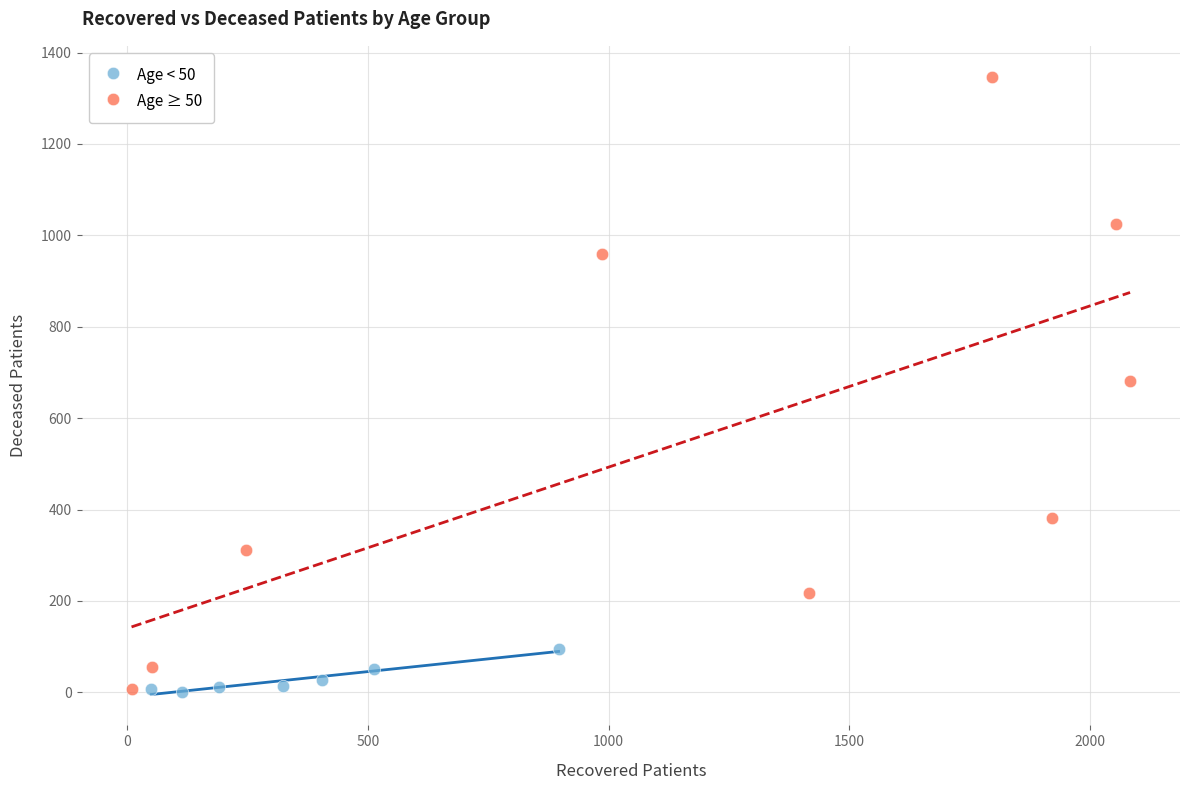

Which series has the widest spread of Y values?

Age ≥ 50